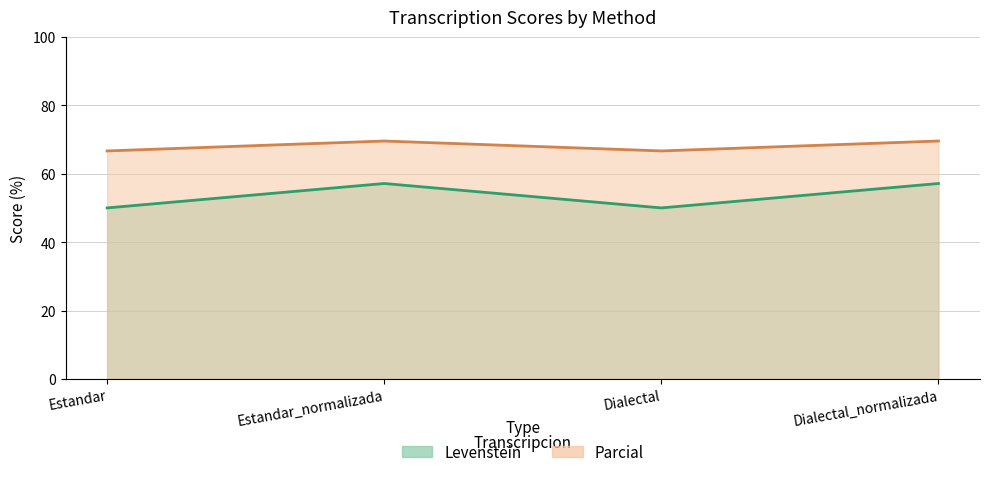

True or false: Parcial and Levenstein intersect in this chart.

False